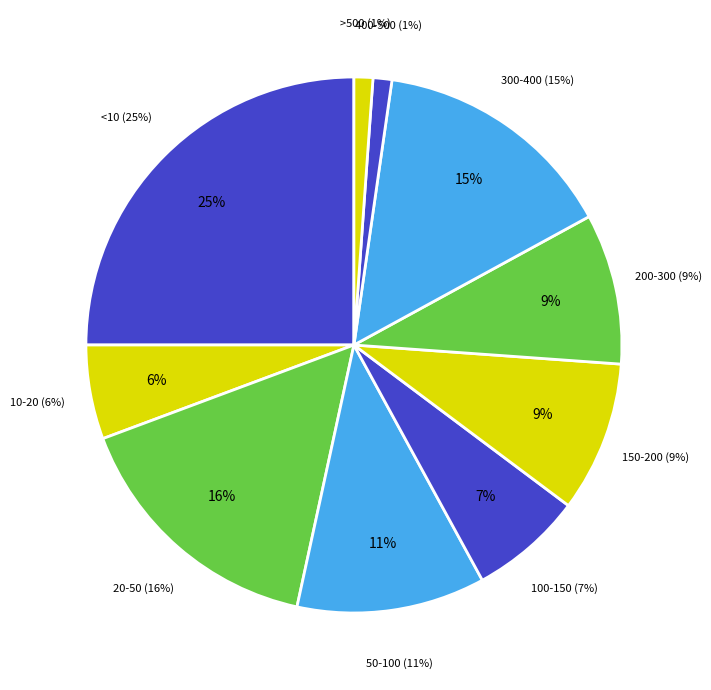

Which category has the smallest portion of the pie?

400-500